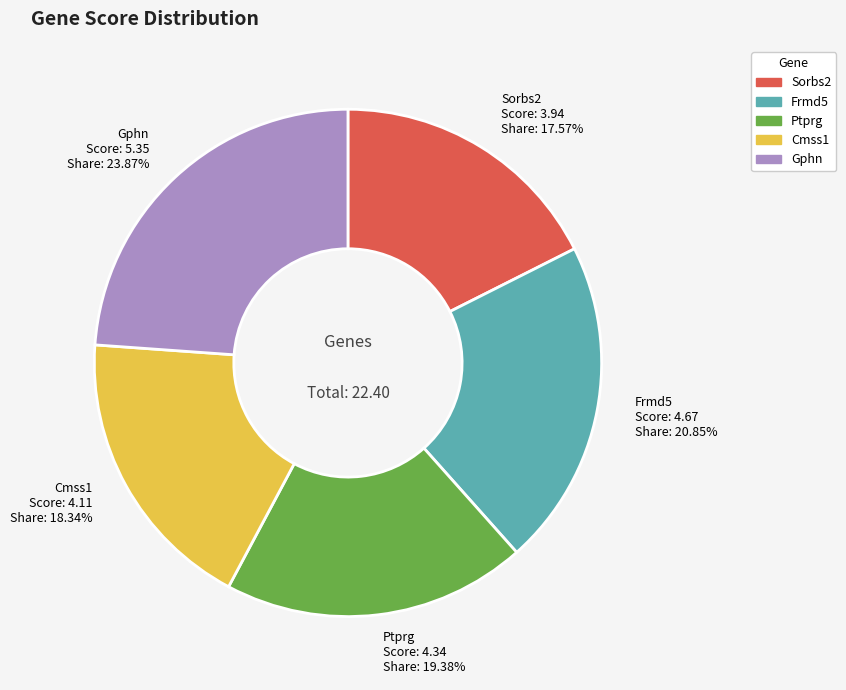

Rank the categories by value from lowest to highest.

Sorbs2, Cmss1, Ptprg, Frmd5, Gphn